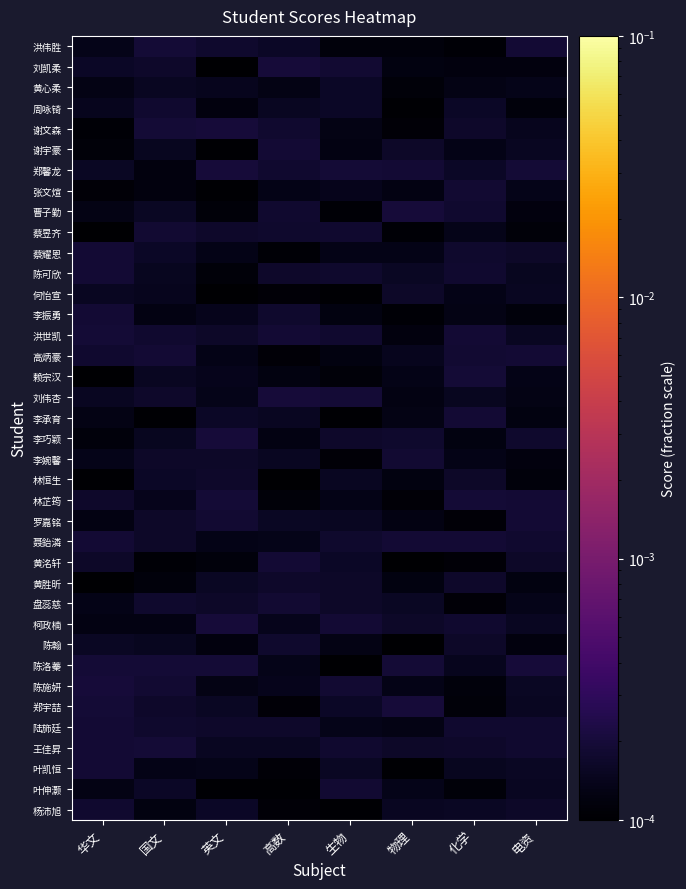

Which has a higher value, 国文 or 华文?

国文